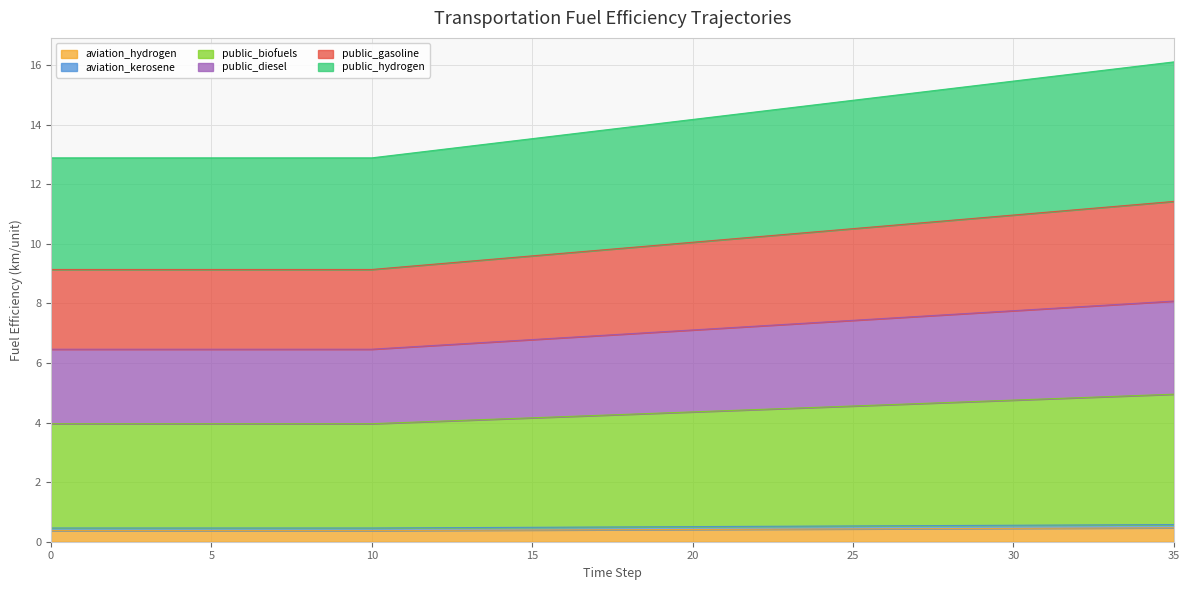

What is the highest value of the aviation_hydrogen series?

0.5